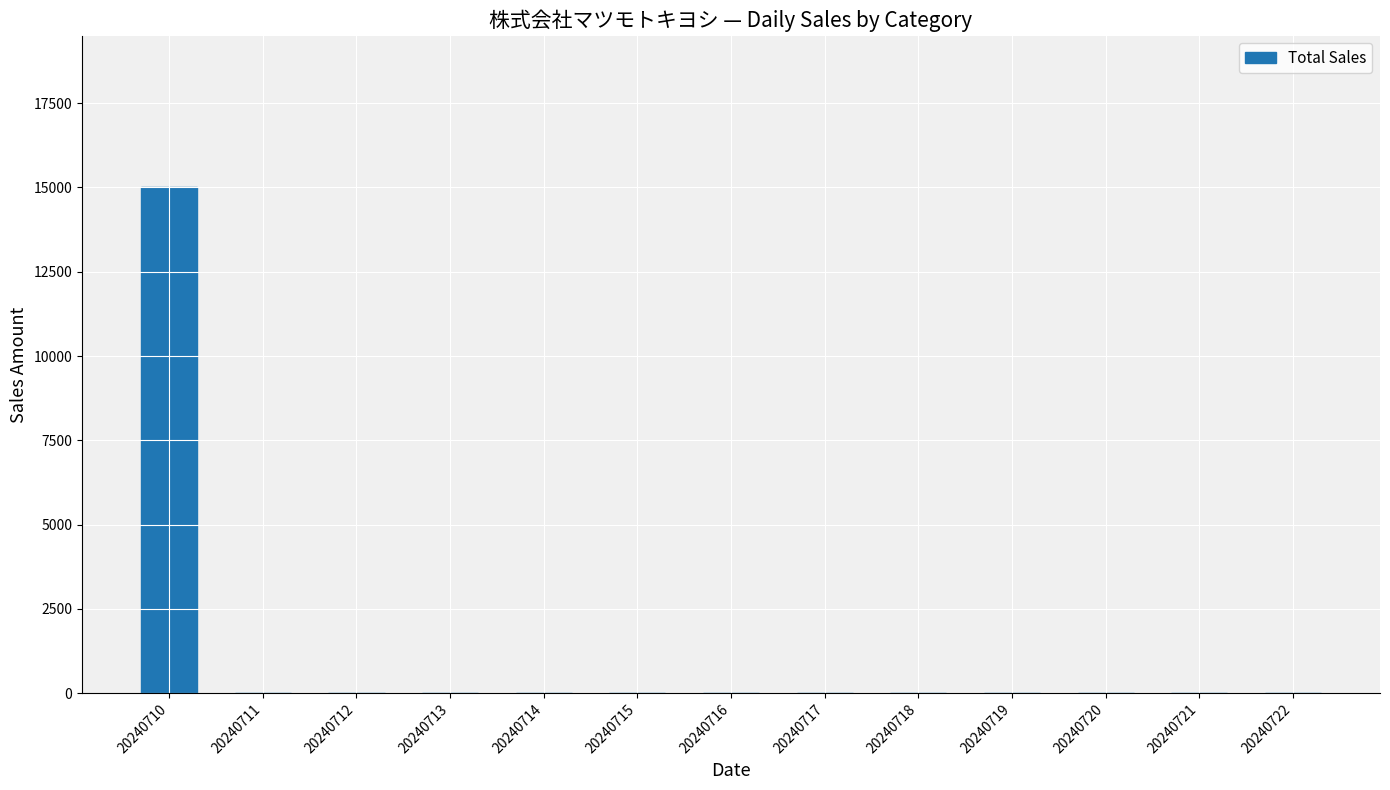

Is it true that the value at 20240715 is 0?

True